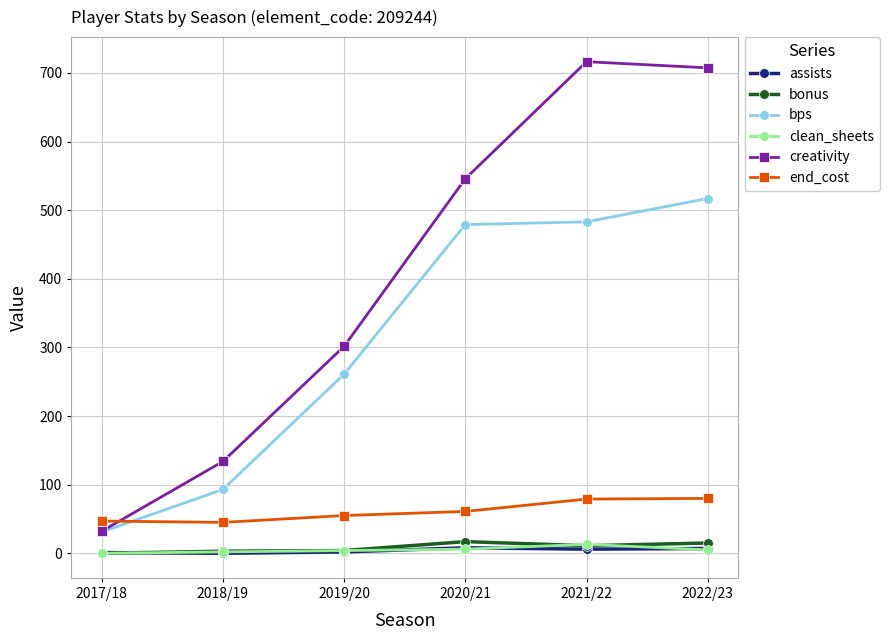

What are all the series names shown in the legend?

assists, bonus, bps, clean_sheets, creativity, end_cost